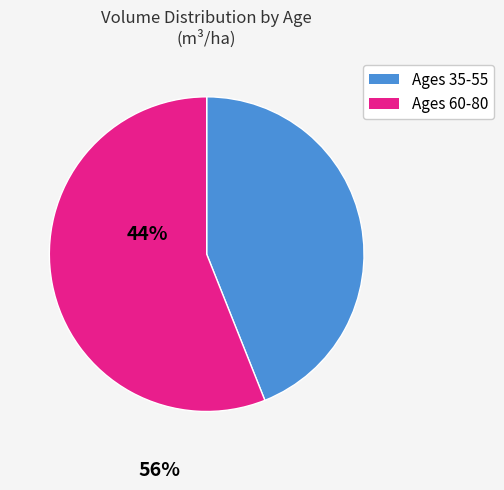

Does any single category account for the majority?

Yes